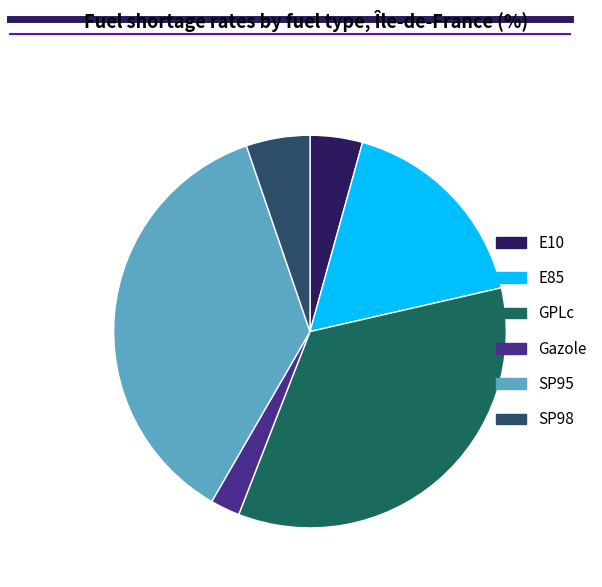

Count the number of slices in the pie.

6